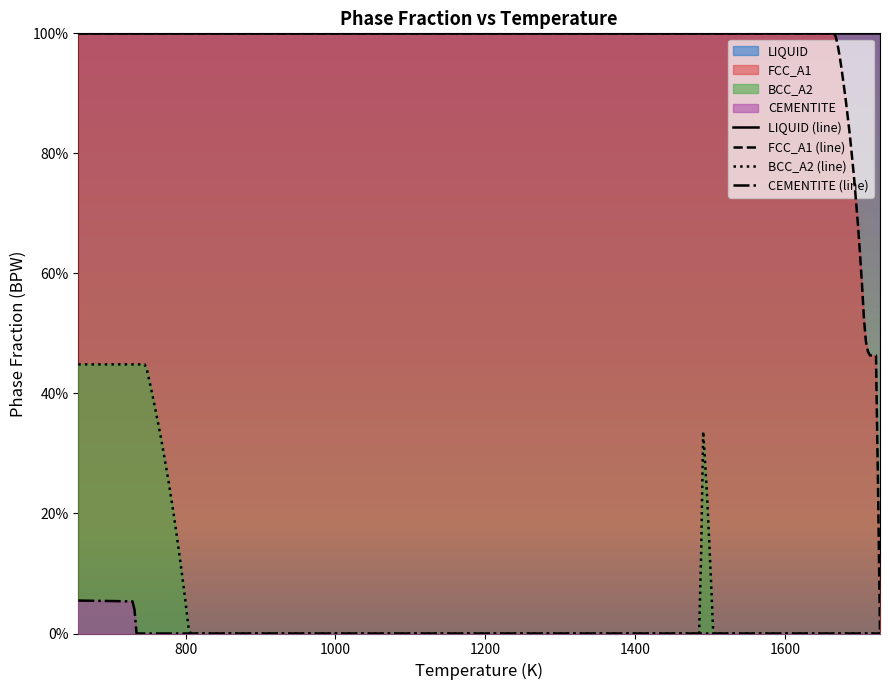

What is the maximum value shown in the chart?

1.0